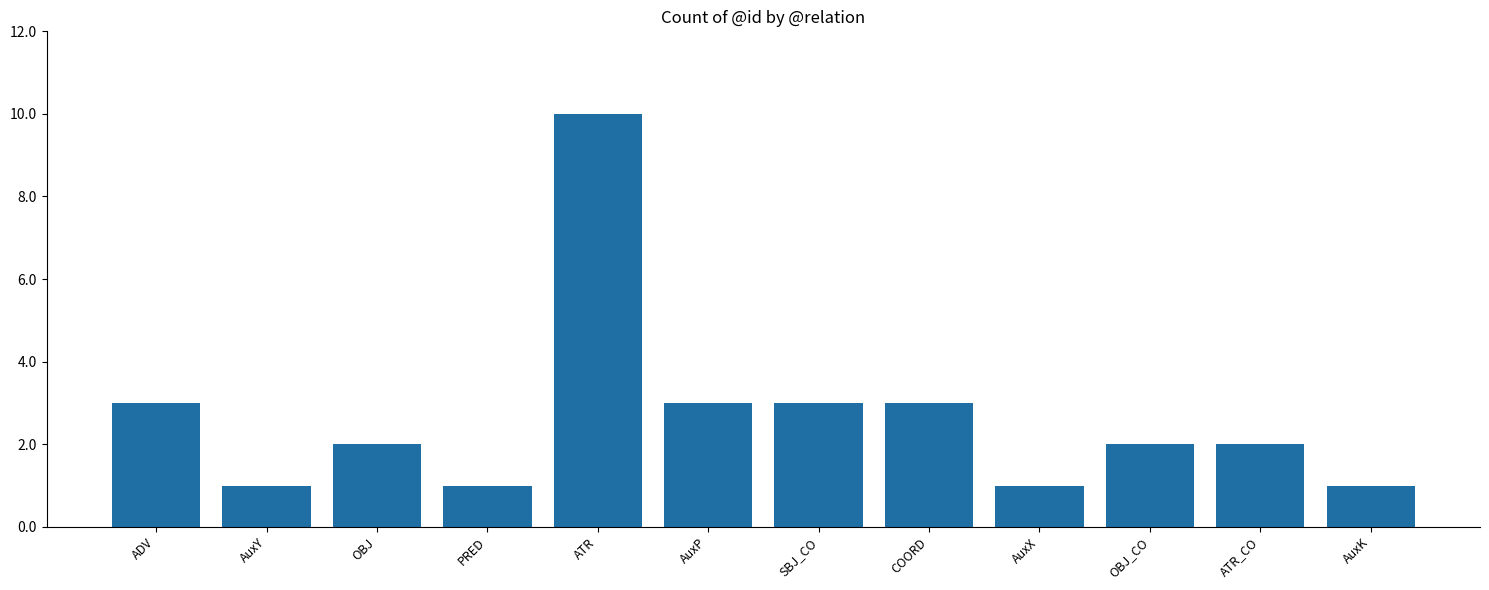

How many bars are there in total?

12